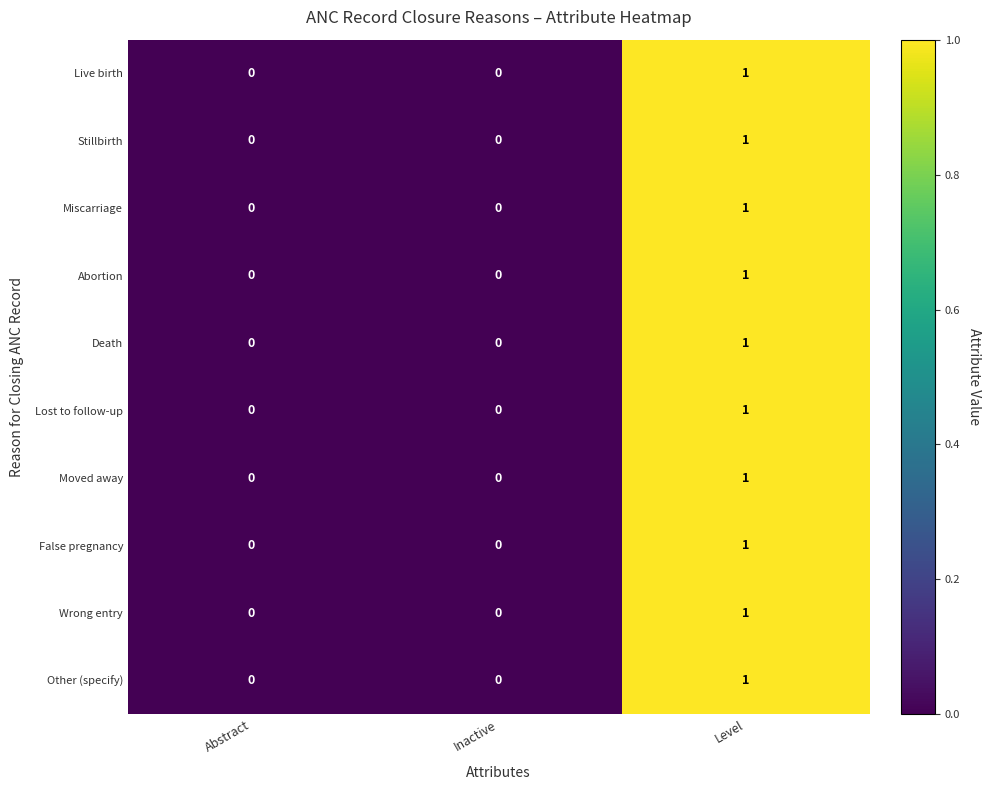

How many distinct data groups are displayed?

10